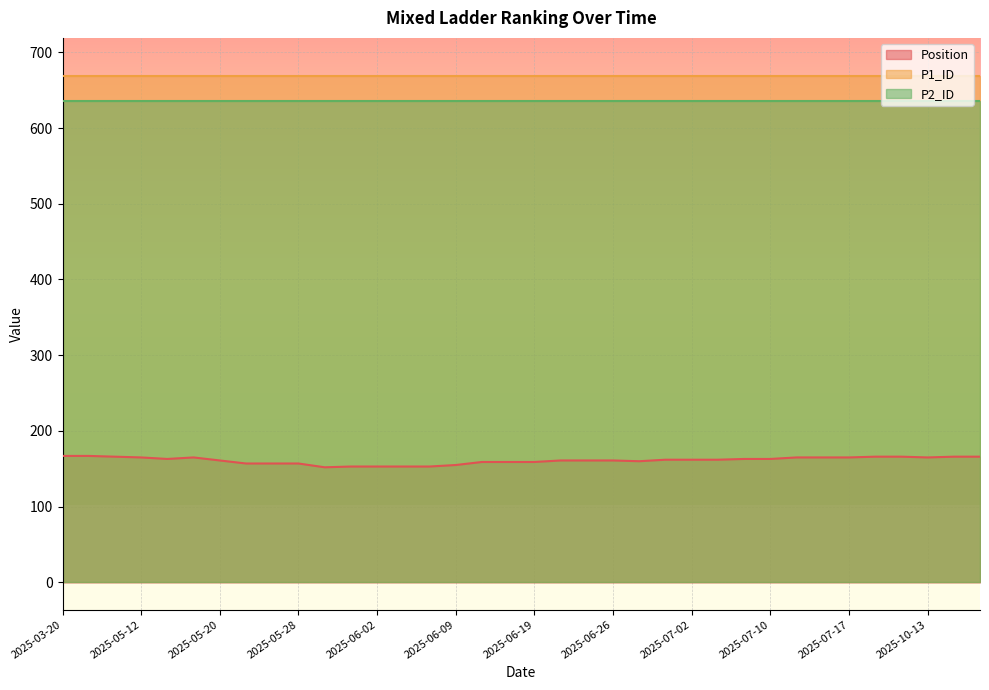

What is the greatest value displayed?

669